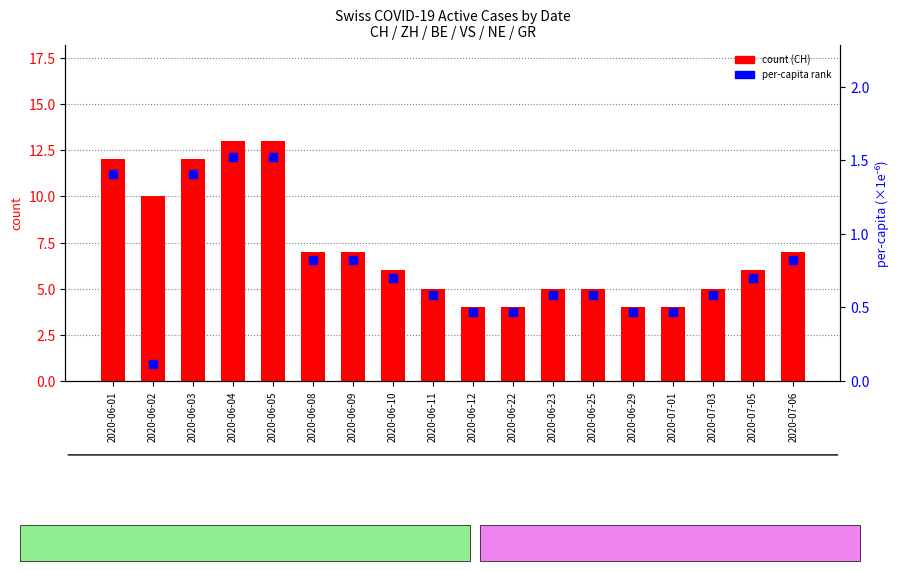

What is the total value across all series at 2020-06-03?

13.4